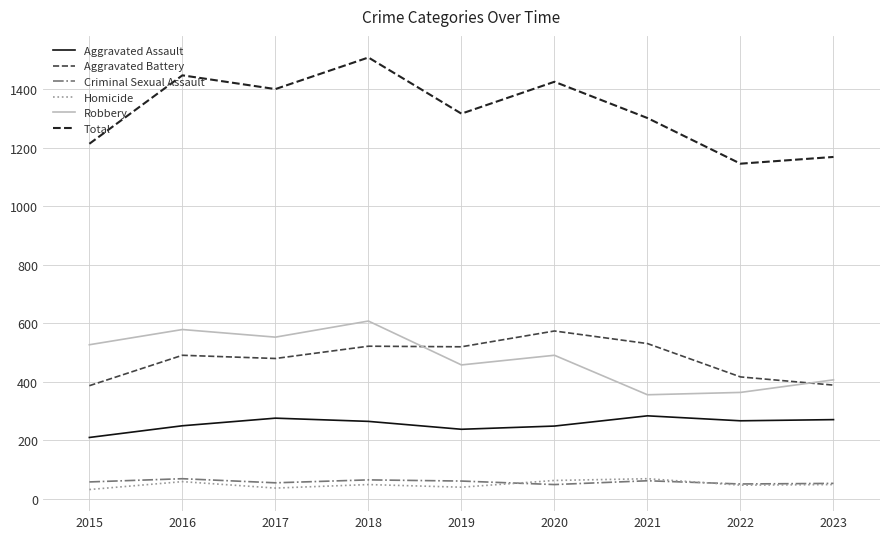

The Aggravated Assault series shows 265 at 2018. True or false?

True